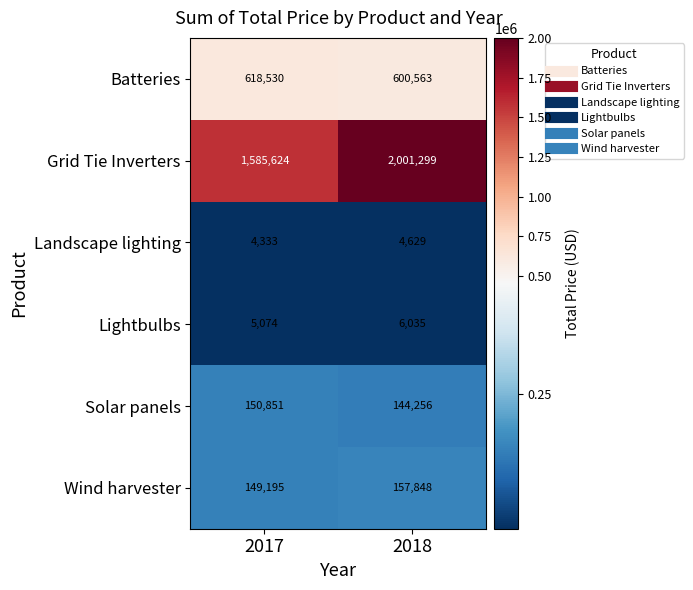

Rank the series by their maximum value, from highest to lowest.

Grid Tie Inverters, Batteries, Wind harvester, Solar panels, Lightbulbs, Landscape lighting